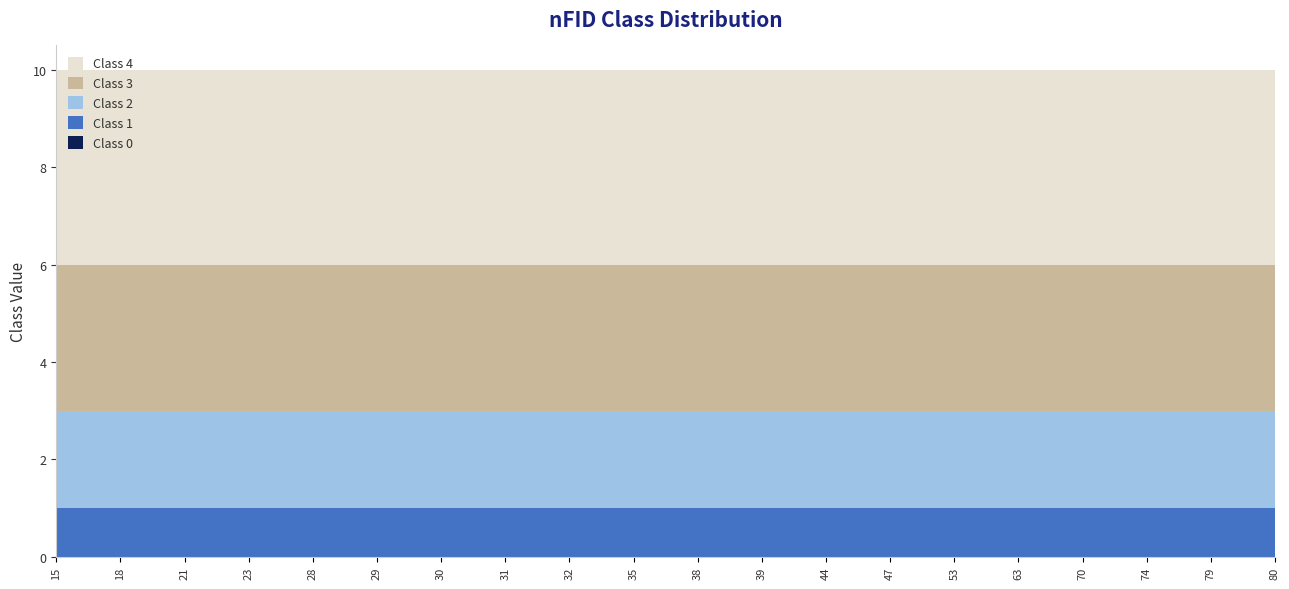

Reading left to right, extract all data points from this chart.

Class 0: 0	0	0	0	0	0	0	0	0	0	0	0	0	0	0	0	0	0	0	0
Class 1: 1	1	1	1	1	1	1	1	1	1	1	1	1	1	1	1	1	1	1	1
Class 2: 2	2	2	2	2	2	2	2	2	2	2	2	2	2	2	2	2	2	2	2
Class 3: 3	3	3	3	3	3	3	3	3	3	3	3	3	3	3	3	3	3	3	3
Class 4: 4	4	4	4	4	4	4	4	4	4	4	4	4	4	4	4	4	4	4	4